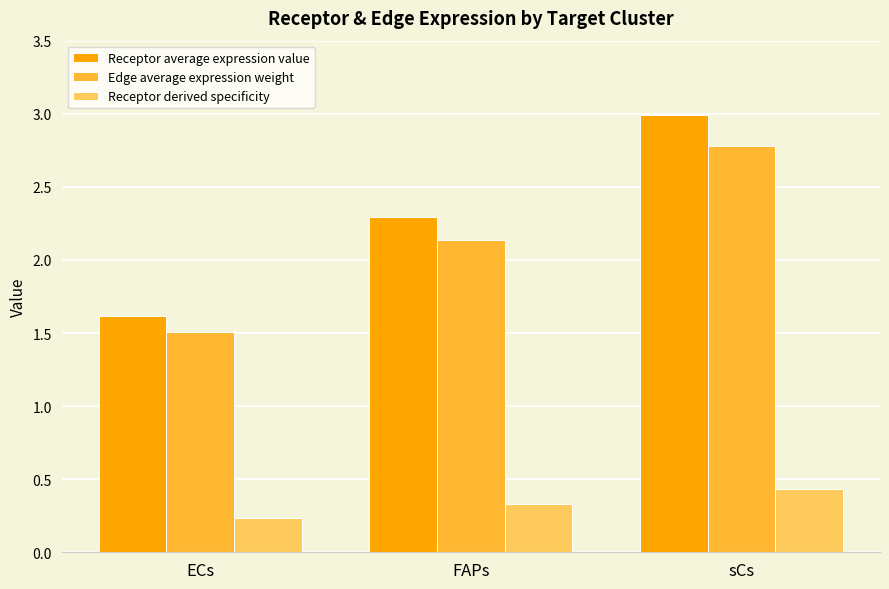

What is the value of the Receptor average expression value bar at the 2nd from the left?

2.3